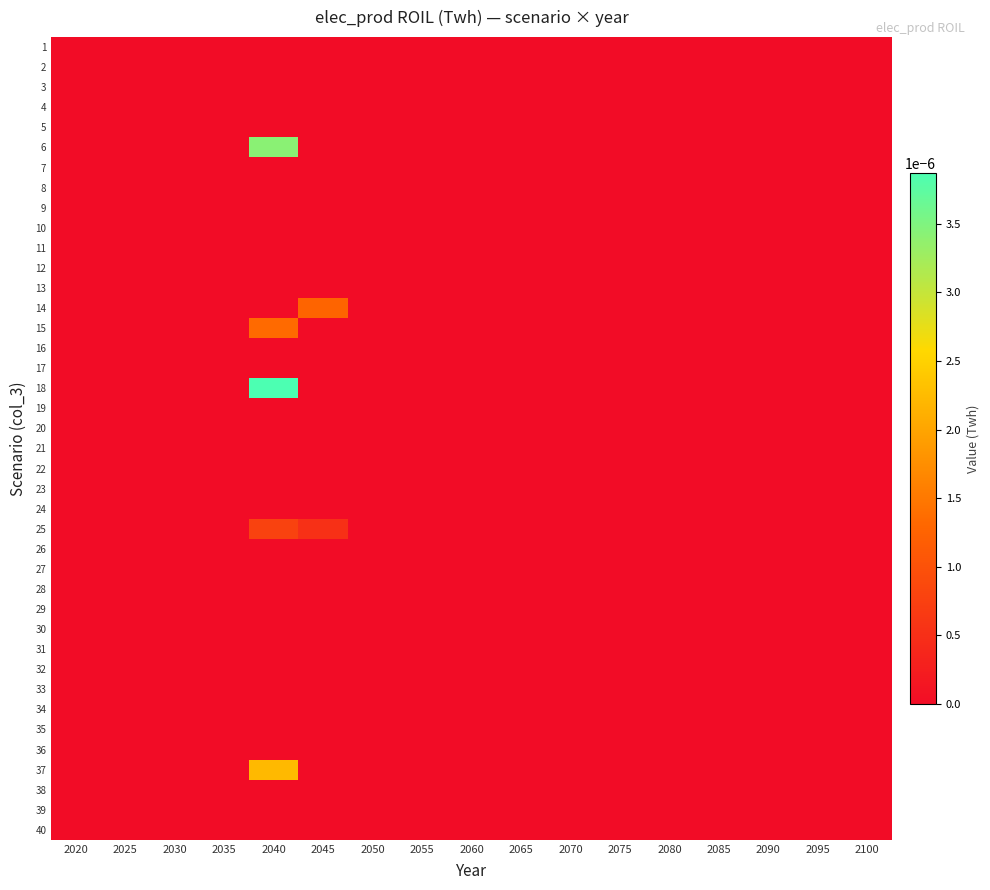

At which category is the sum across all series the highest?

2040